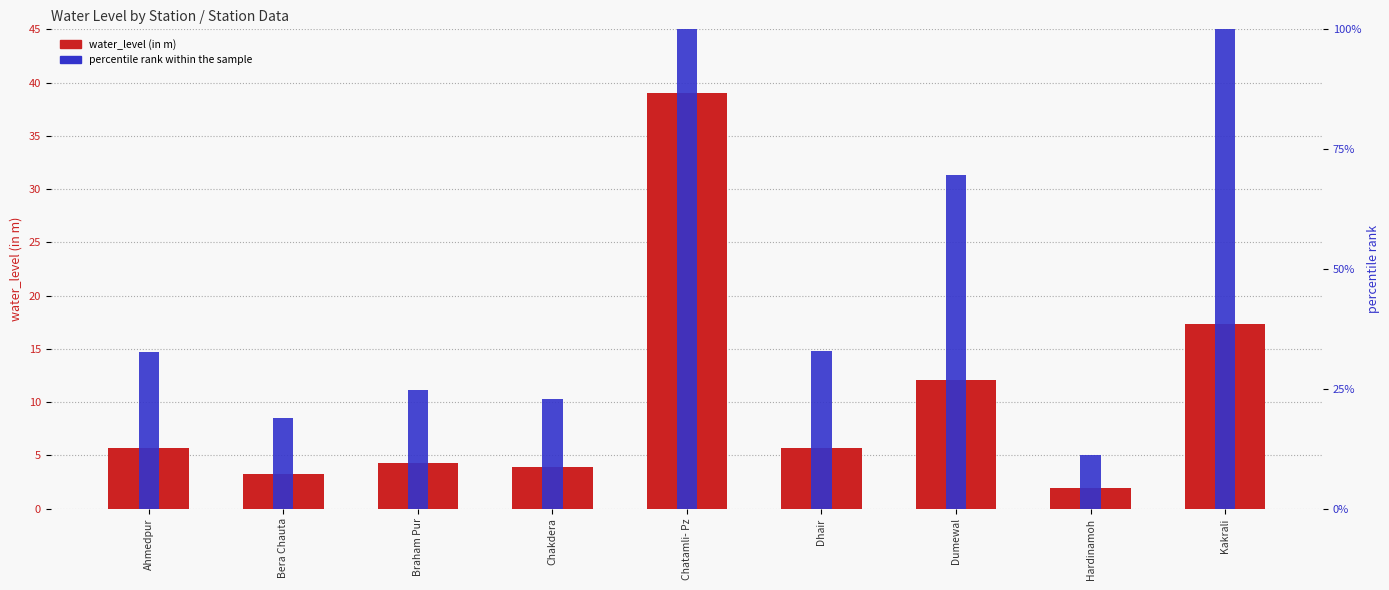

Is it true that percentile rank within the sample equals 98.0 at Dumewal?

False